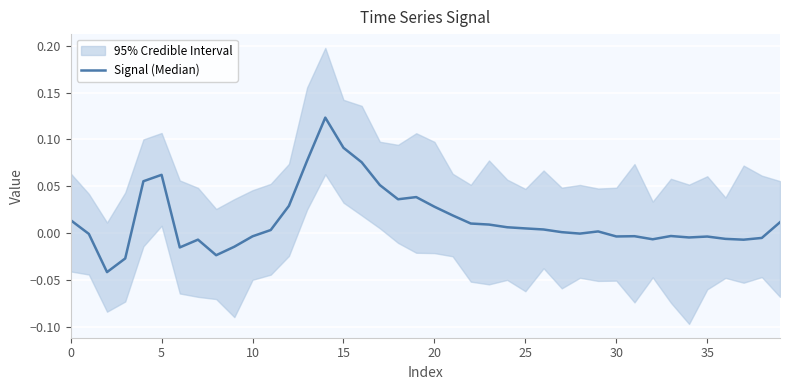

How many points are higher than both their immediate neighbors (excluding endpoints)?

8